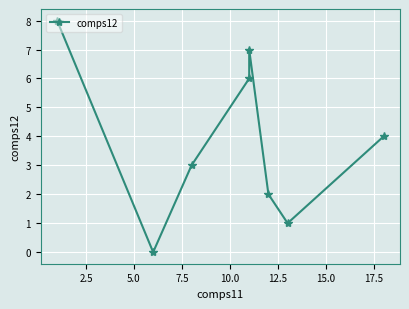

What is the maximum value shown in the chart?

8